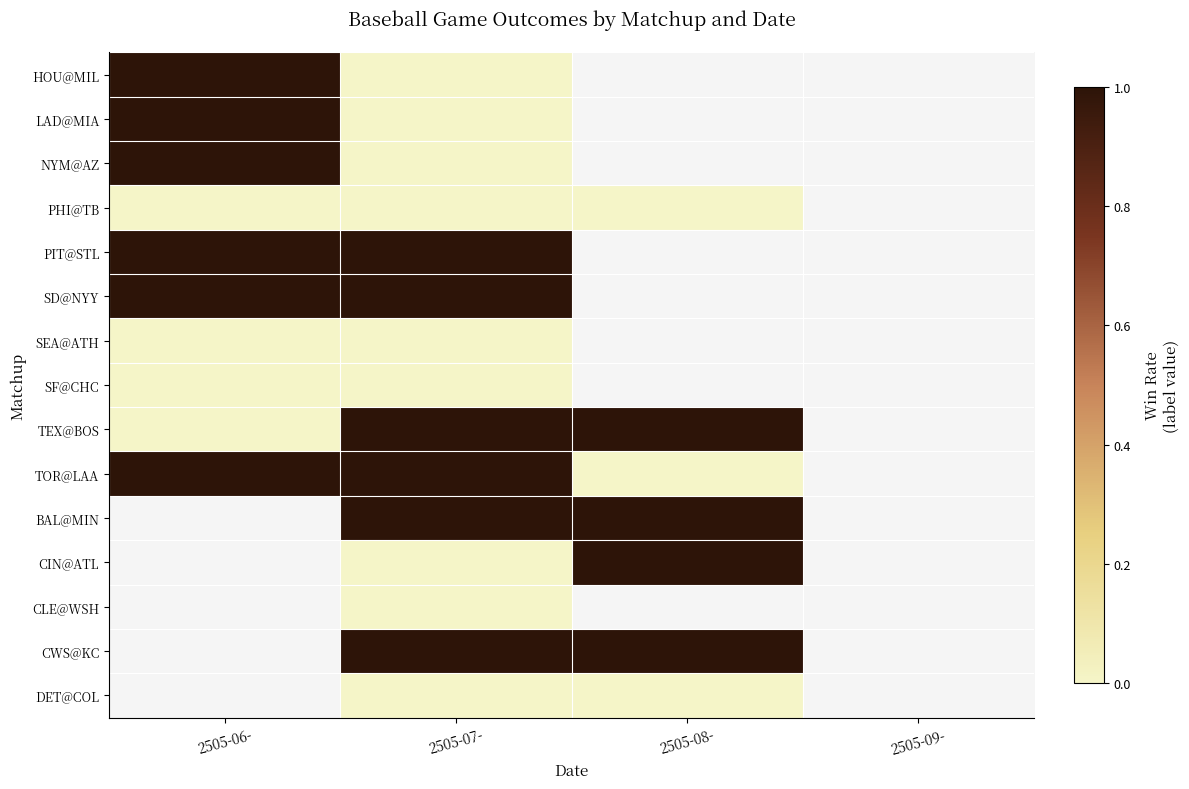

At which category does the chart reach its minimum across all series?

2505-07-